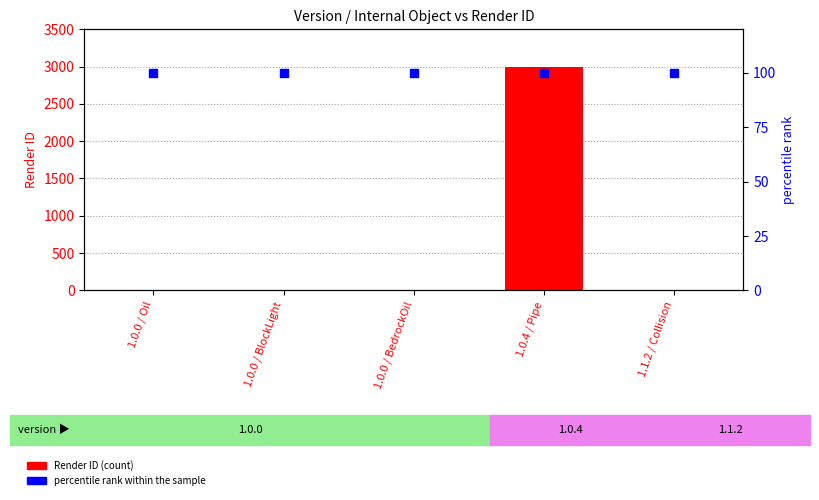

At how many categories does at least one series exceed 2287?

1